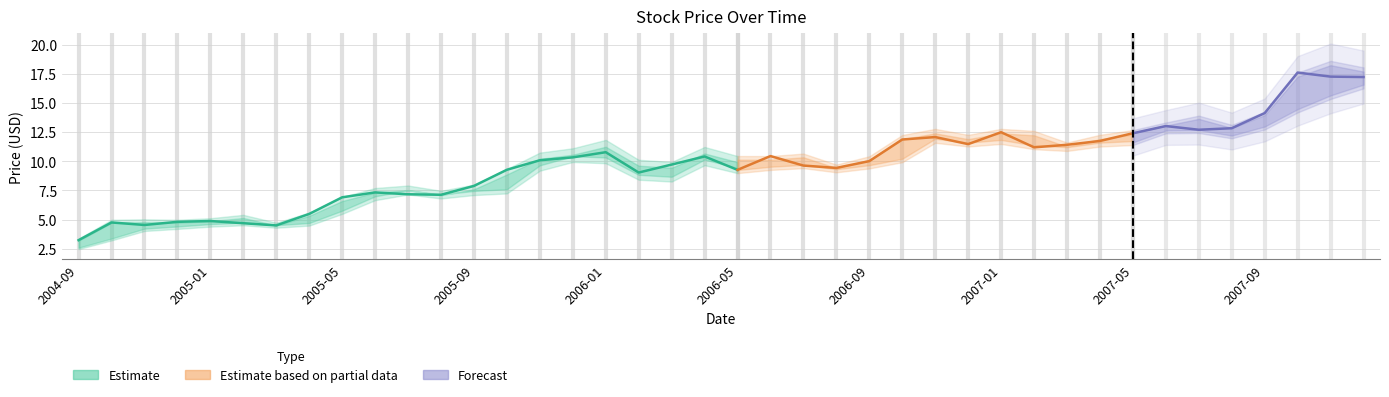

Is the value of Close at 2005-12 greater than the value of Low at 2006-06?

Yes